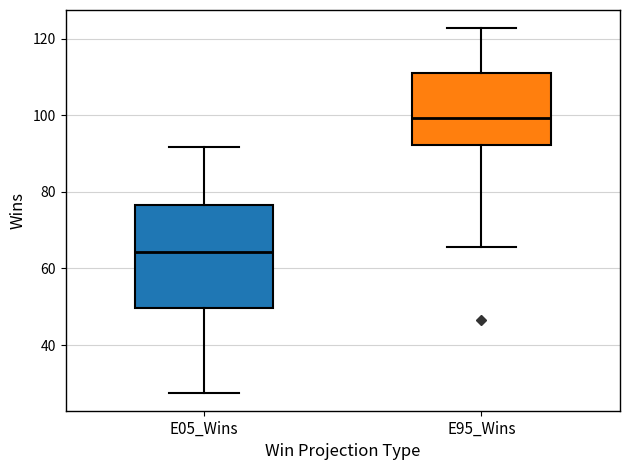

Reading left to right, transcribe this box plot: for each box, give where its median line is, the range the box spans, and where its two whiskers end, as read against the y-axis. The values are not printed on the chart, so give them approximately, as read against the axis.

E05_Wins: median 64, box 50 to 76, whiskers 28 to 92
E95_Wins: median 100, box 92 to 112, whiskers 66 to 122